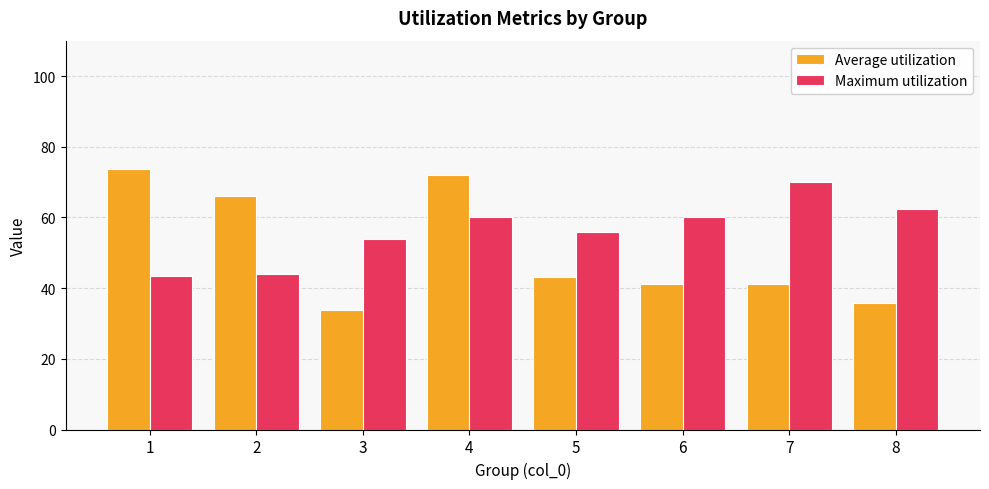

What is the approximate value of Maximum utilization at 7?

70.0